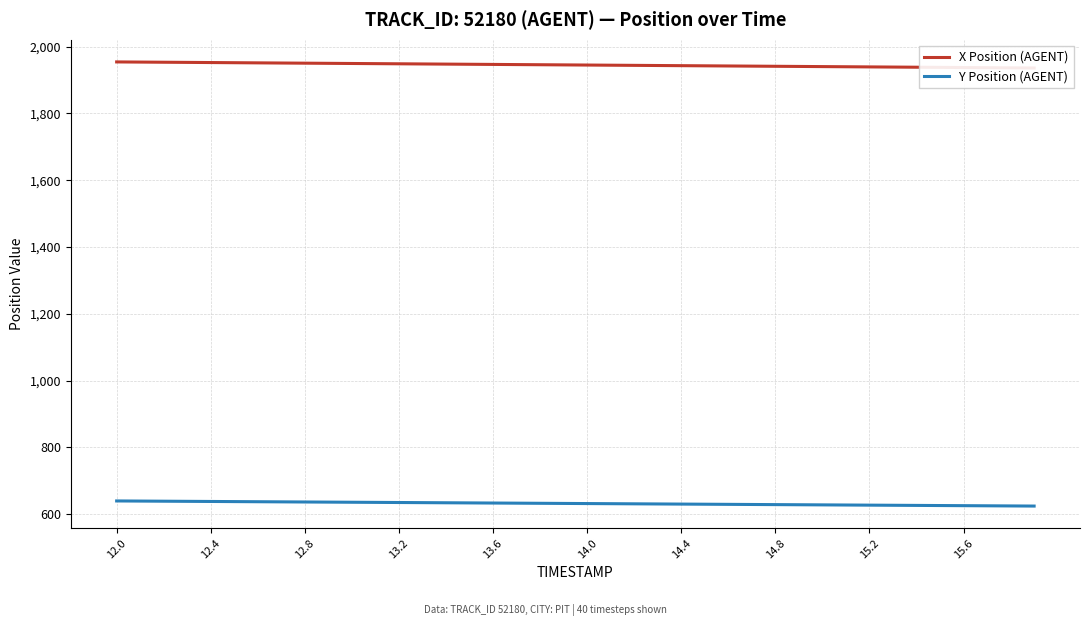

What is the maximum value for Y Position (AGENT)?

640.0